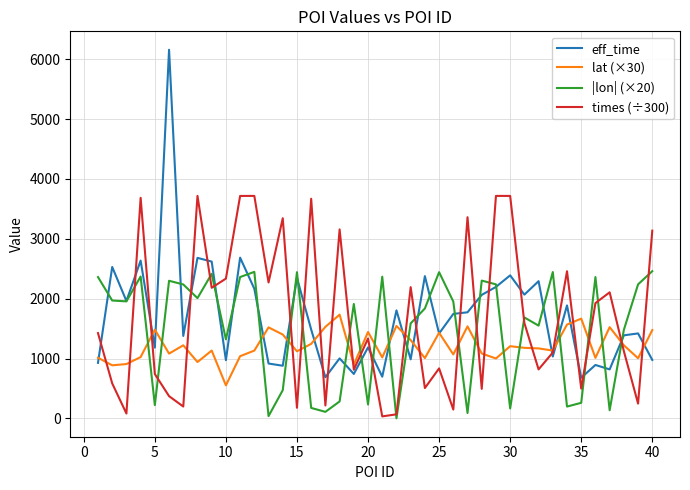

Rank the series by their maximum value, from lowest to highest.

lat (×30), |lon| (×20), times (÷300), eff_time